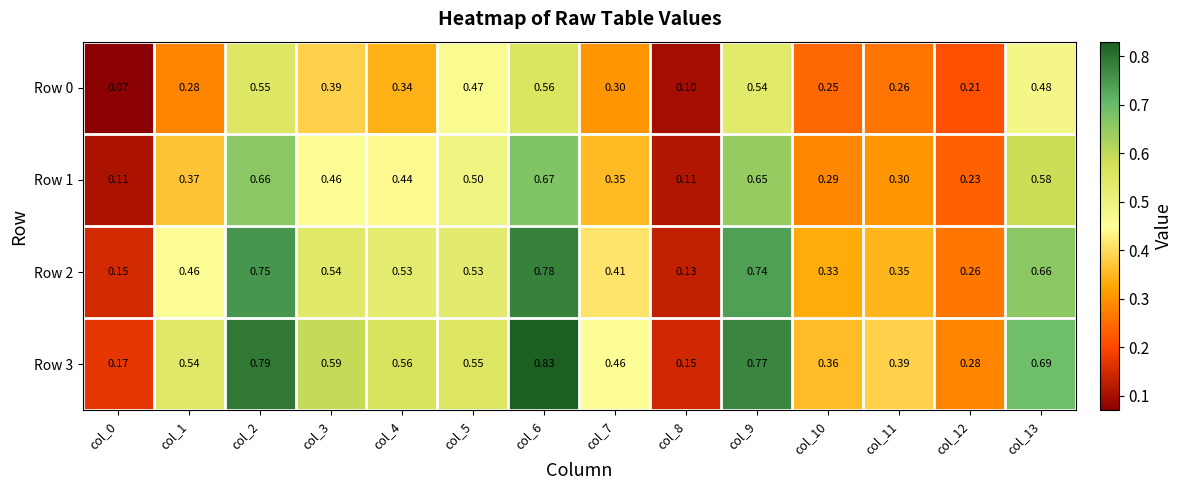

List the series in order of their peak value, highest first.

Row 3, Row 2, Row 1, Row 0